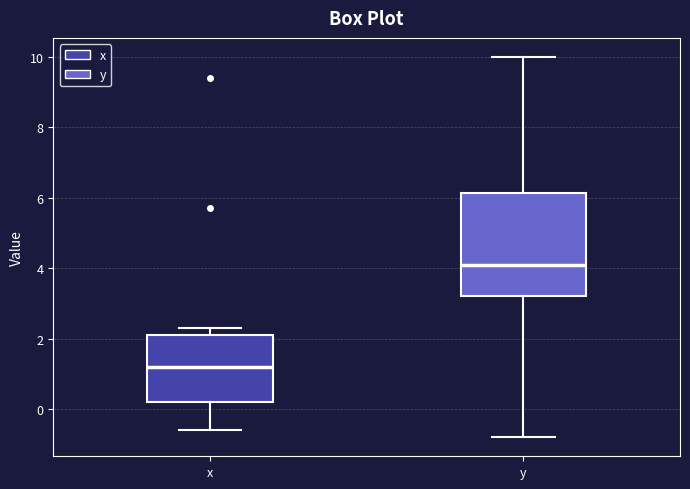

Which box's median line is the highest?

y